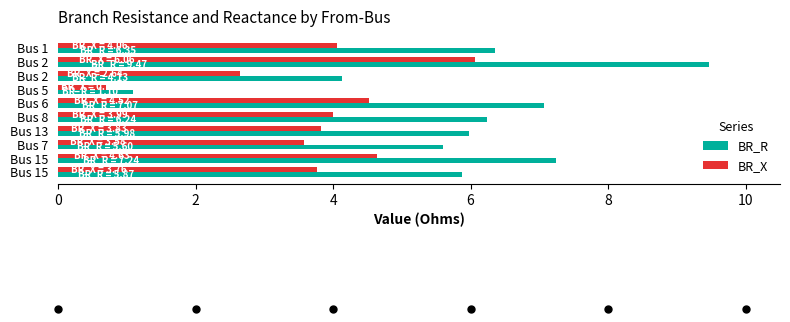

How many series are shown in this chart?

2